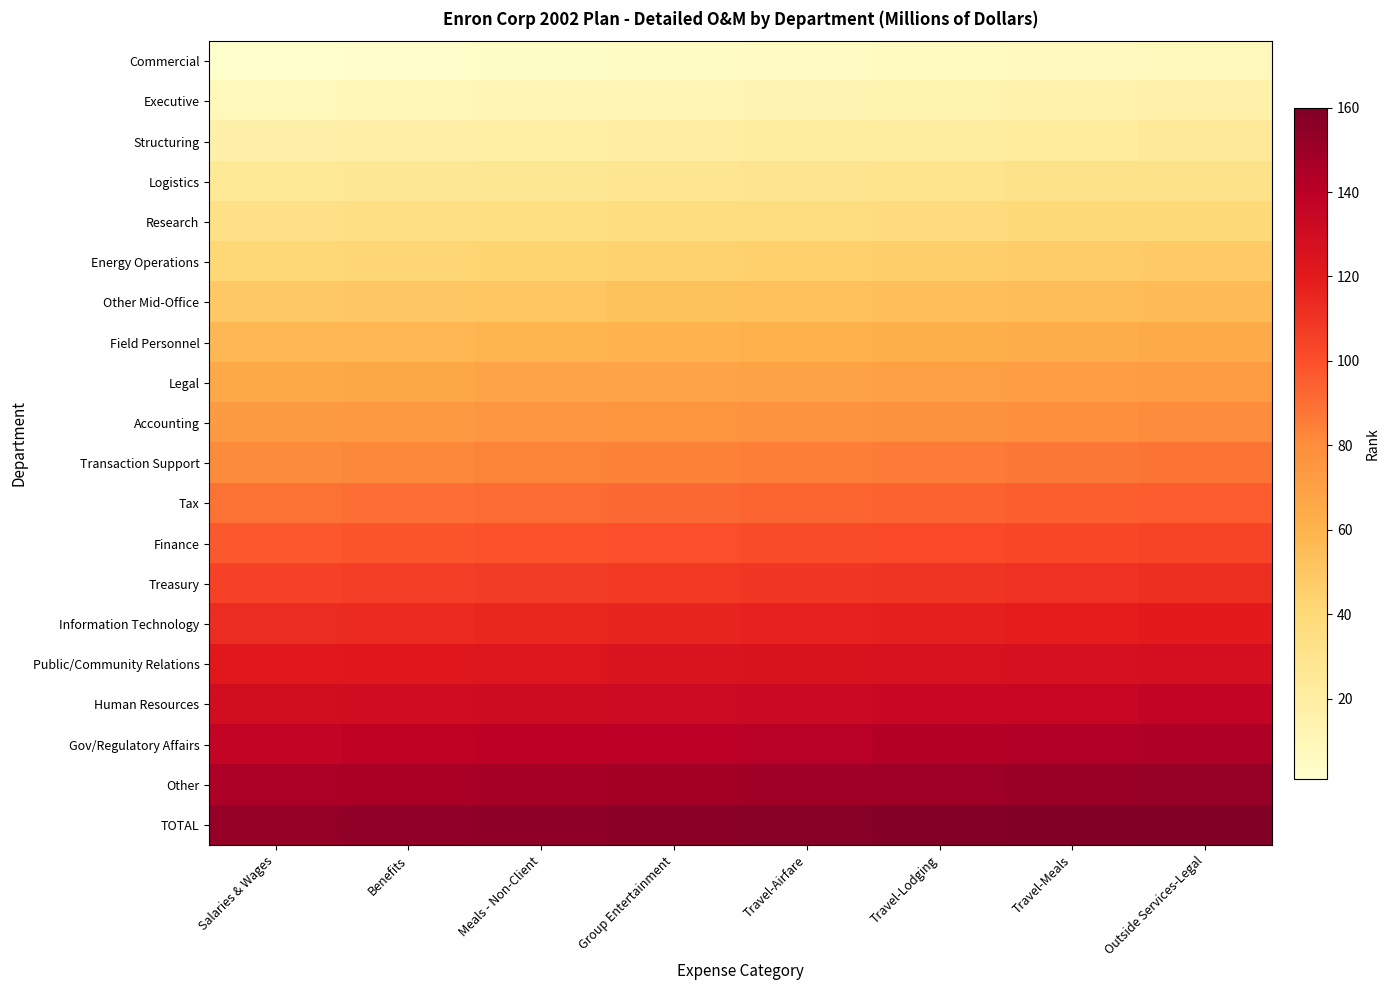

What is the total value across all series at Outside Services-Legal?

1680